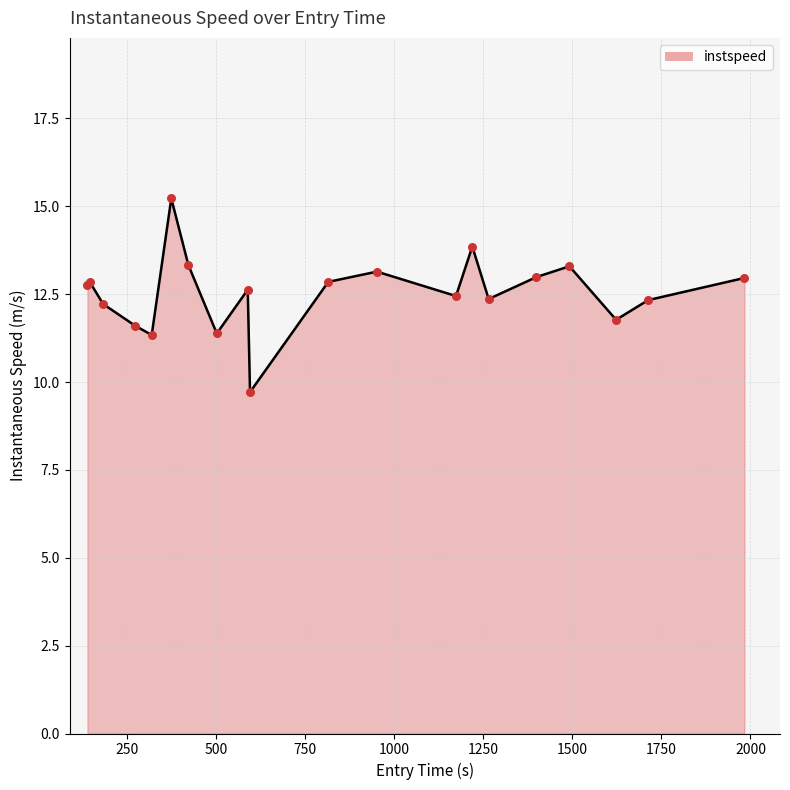

What is the minimum value shown in the chart?

9.7